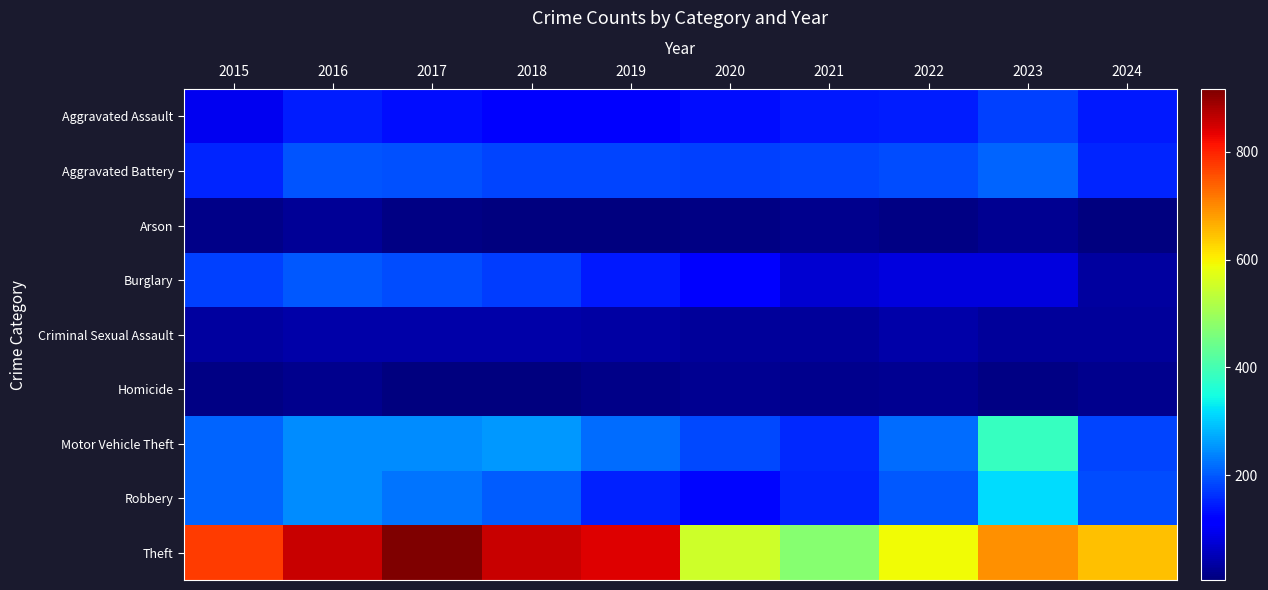

Reading left to right, what are all the values shown in this chart?

Aggravated Assault: 2015=95	2016=146	2017=131	2018=119	2019=113	2020=131	2021=142	2022=146	2023=177	2024=142
Aggravated Battery: 2015=154	2016=196	2017=191	2018=183	2019=182	2020=180	2021=182	2022=190	2023=209	2024=155
Arson: 2015=15	2016=25	2017=12	2018=8	2019=6	2020=12	2021=17	2022=11	2023=21	2024=8
Burglary: 2015=178	2016=201	2017=189	2018=176	2019=143	2020=115	2021=71	2022=82	2023=81	2024=31
Criminal Sexual Assault: 2015=31	2016=41	2017=39	2018=38	2019=37	2020=28	2021=30	2022=39	2023=29	2024=29
Homicide: 2015=13	2016=18	2017=8	2018=8	2019=14	2020=22	2021=20	2022=21	2023=12	2024=17
Motor Vehicle Theft: 2015=211	2016=245	2017=247	2018=256	2019=216	2020=184	2021=156	2022=219	2023=385	2024=183
Robbery: 2015=212	2016=247	2017=224	2018=204	2019=150	2020=124	2021=153	2022=198	2023=316	2024=188
Theft: 2015=774	2016=858	2017=916	2018=856	2019=841	2020=550	2021=474	2022=592	2023=695	2024=646